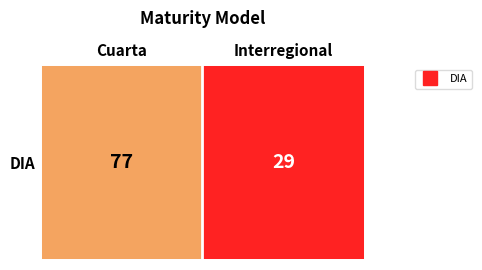

What is the minimum value shown in the chart?

29